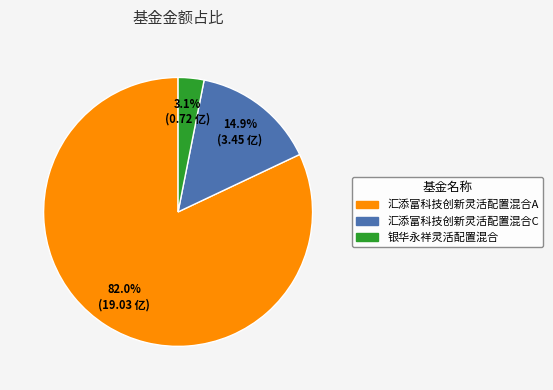

To the nearest percent, what is the difference between the largest and smallest slice percentages?

79%